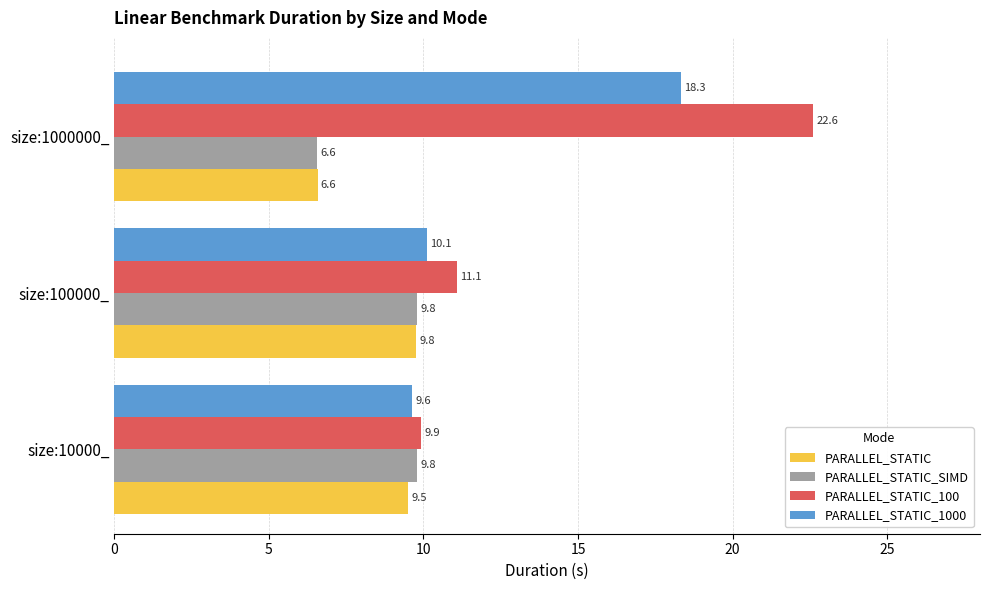

What is the minimum value for PARALLEL_STATIC_SIMD?

6.6